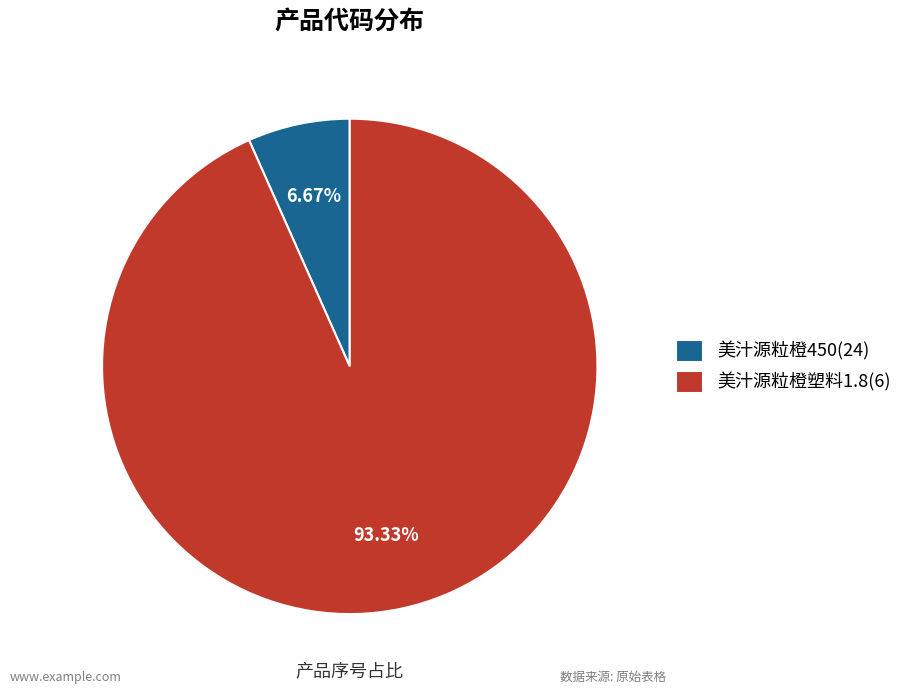

What percentage is the 美汁源粒橙塑料1.8(6) slice, to the nearest percent?

93%